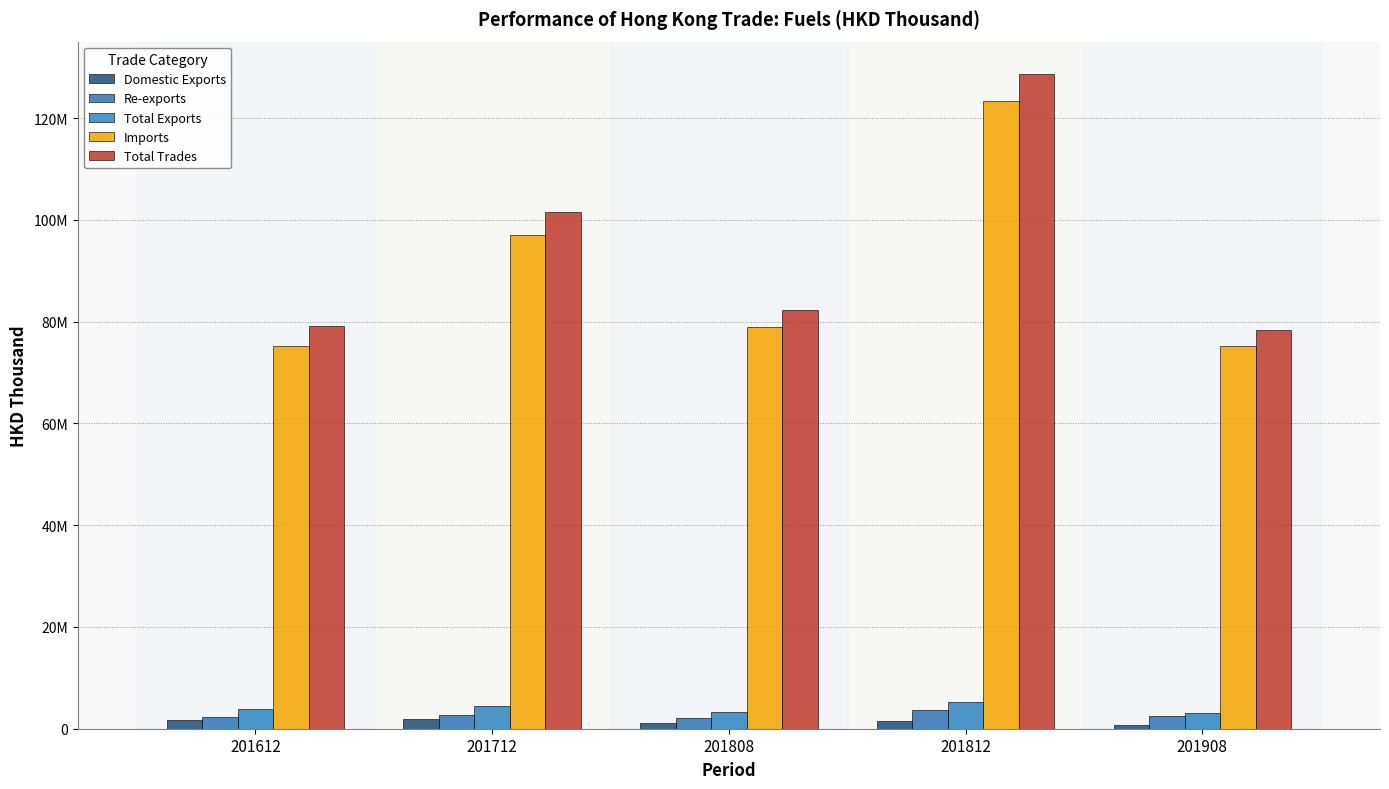

What is the maximum value for Domestic Exports?

1871179.9